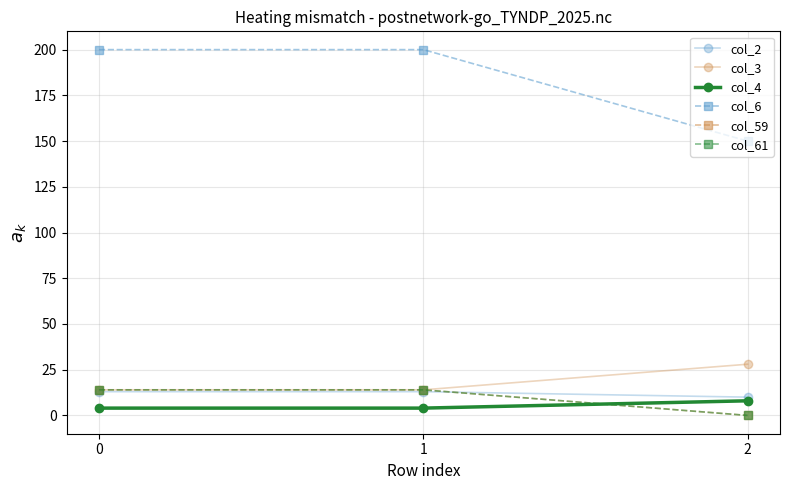

The col_4 series shows 4 at 1. True or false?

True